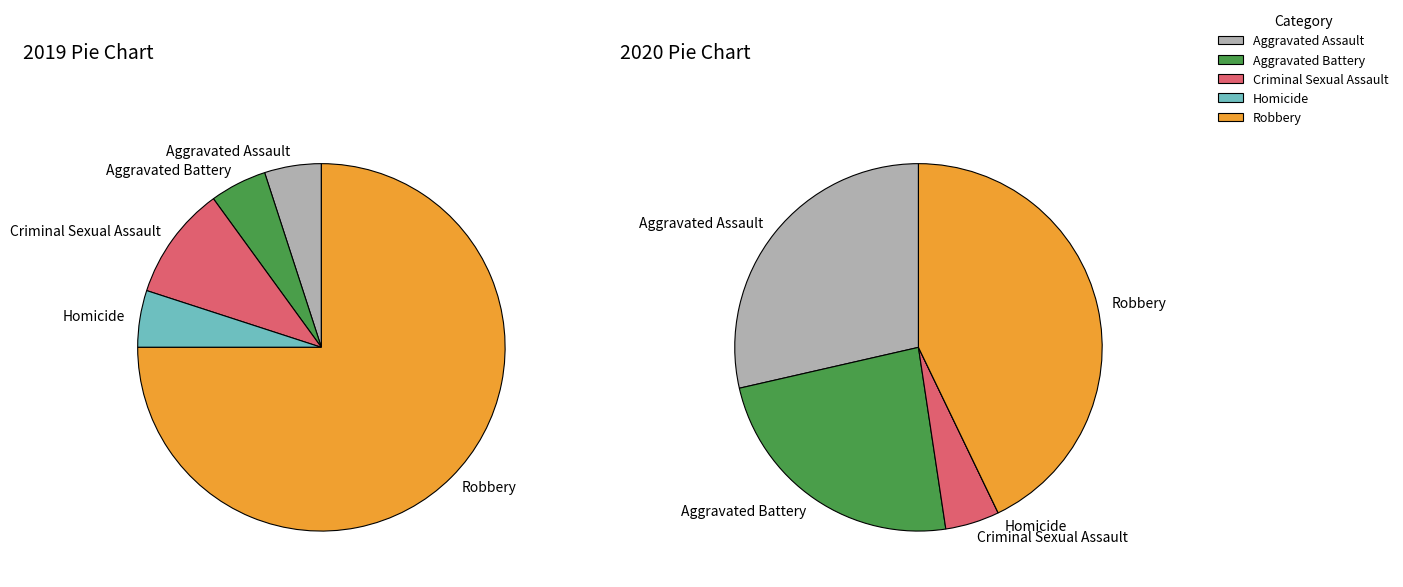

To the nearest percent, what percentage of the pie is Aggravated Battery?

24%